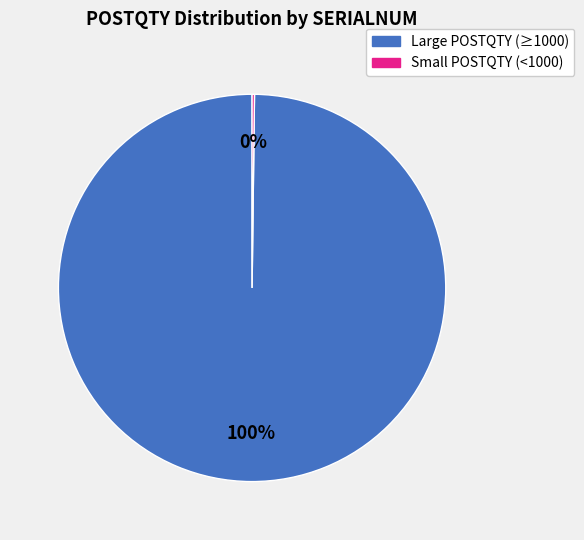

To the nearest percent, what is the average slice percentage?

50%